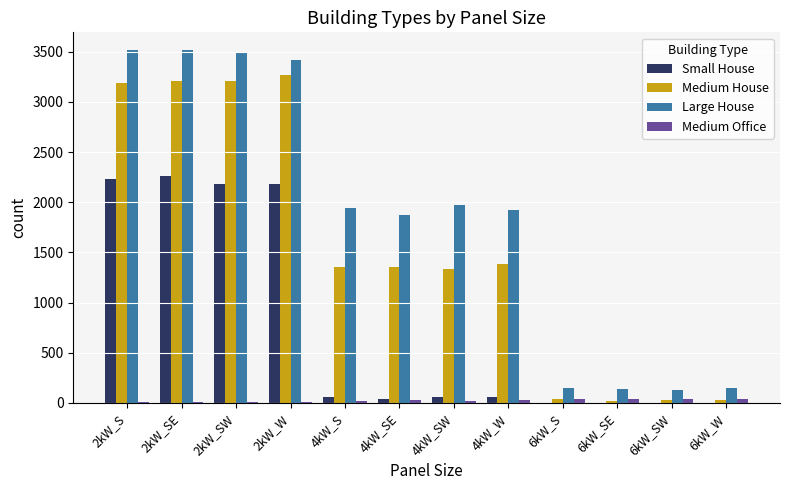

Which series changed the most between 4kW_S and 6kW_W?

Large House